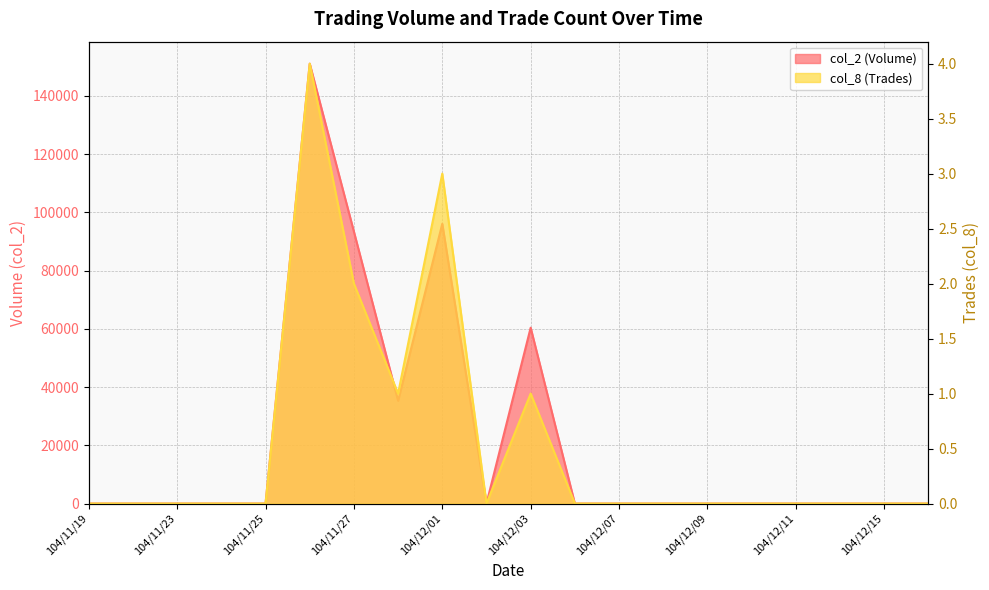

What is the sum of all col_2 (Volume) values?

436300